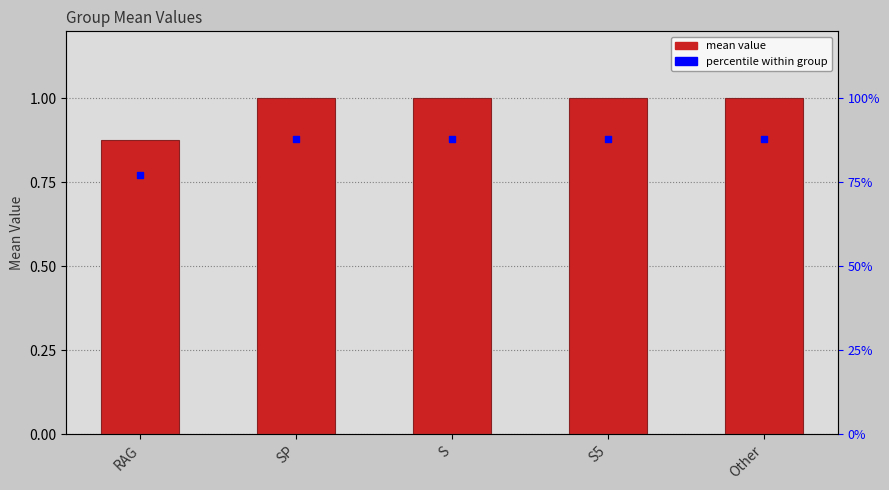

Approximately how many times larger is the value at Other compared to SP?

1.0